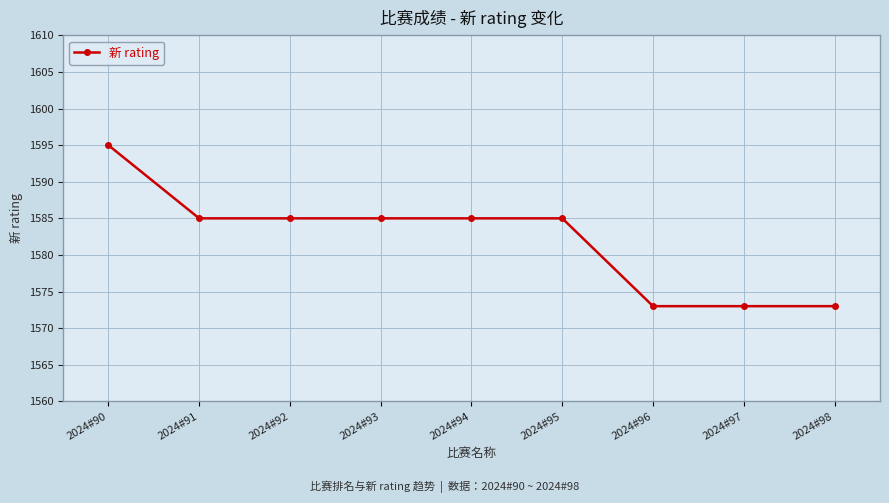

What is the ratio of the value at 2024#94 to the value at 2024#92?

1.0